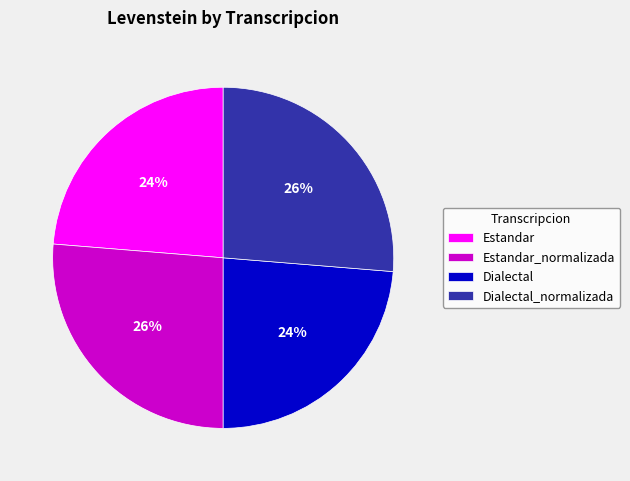

What percentage is the Estandar_normalizada slice, to the nearest percent?

26%